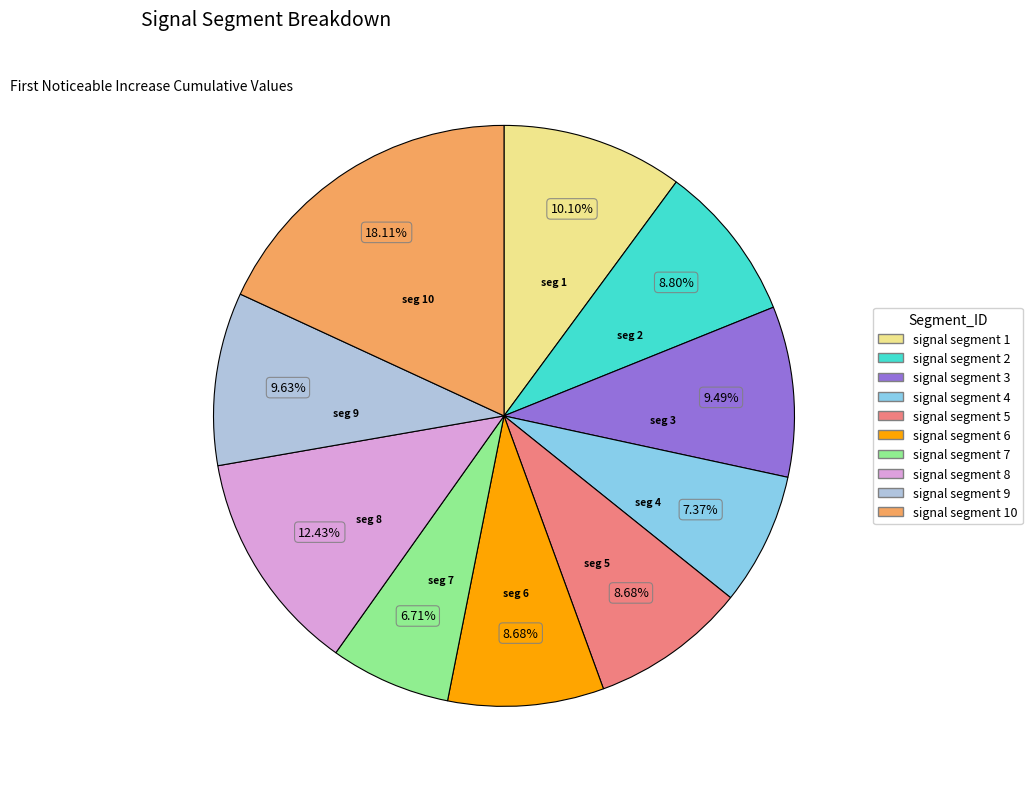

Is there a majority slice in this chart?

No